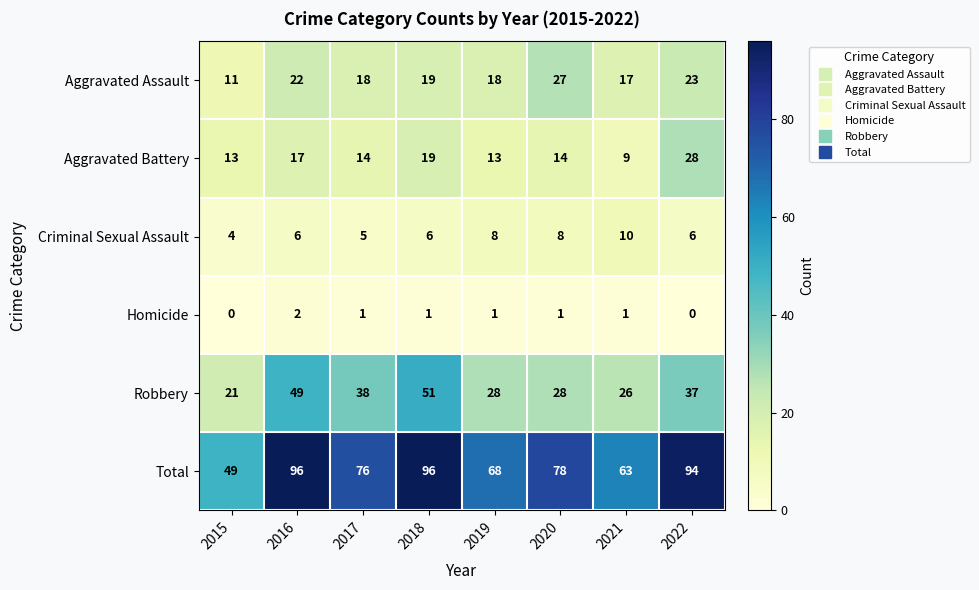

What is the spread (max minus min) of values at 2017?

75